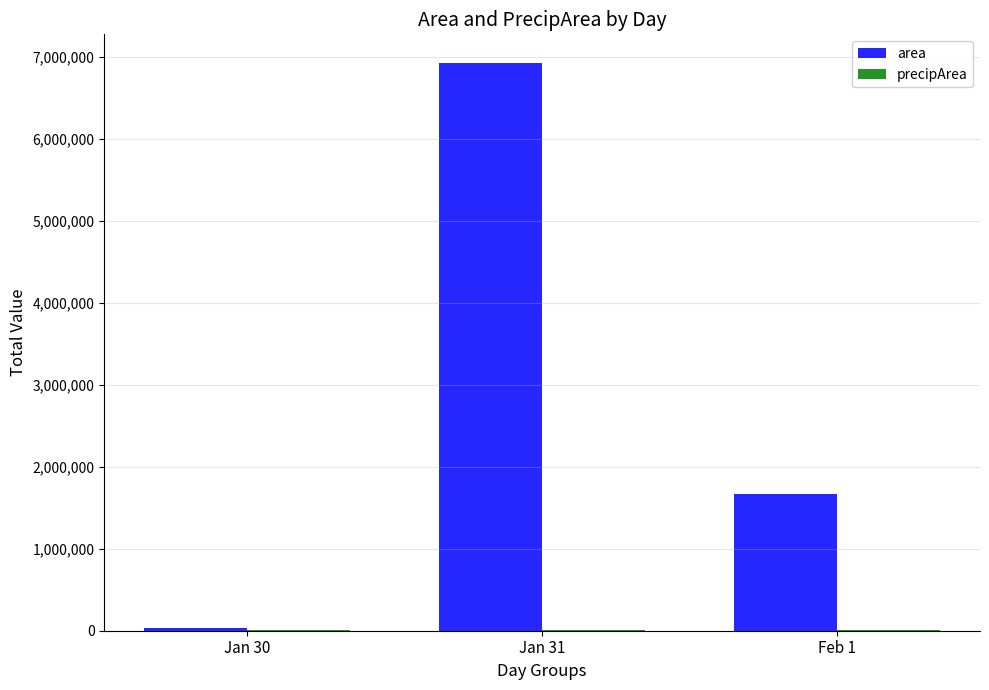

Which series has the widest spread of values?

area